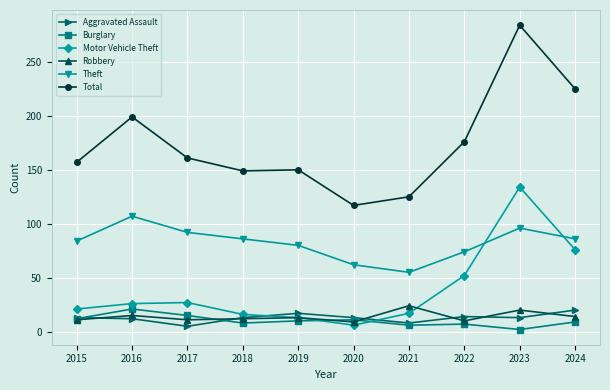

What is the value of the Robbery point at the 5th from the left?

13